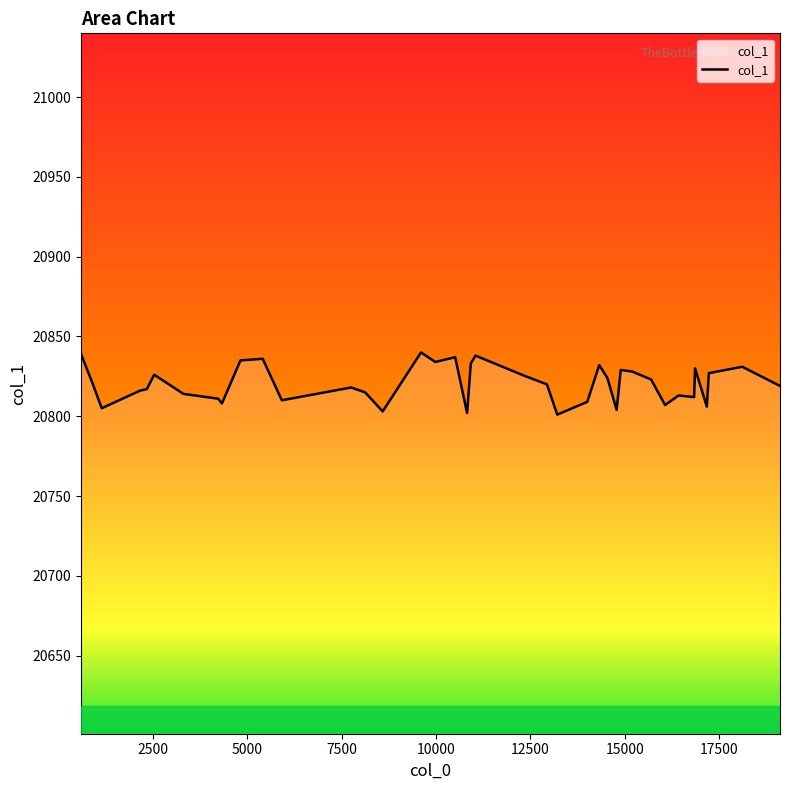

What is the minimum value shown in the chart?

20801